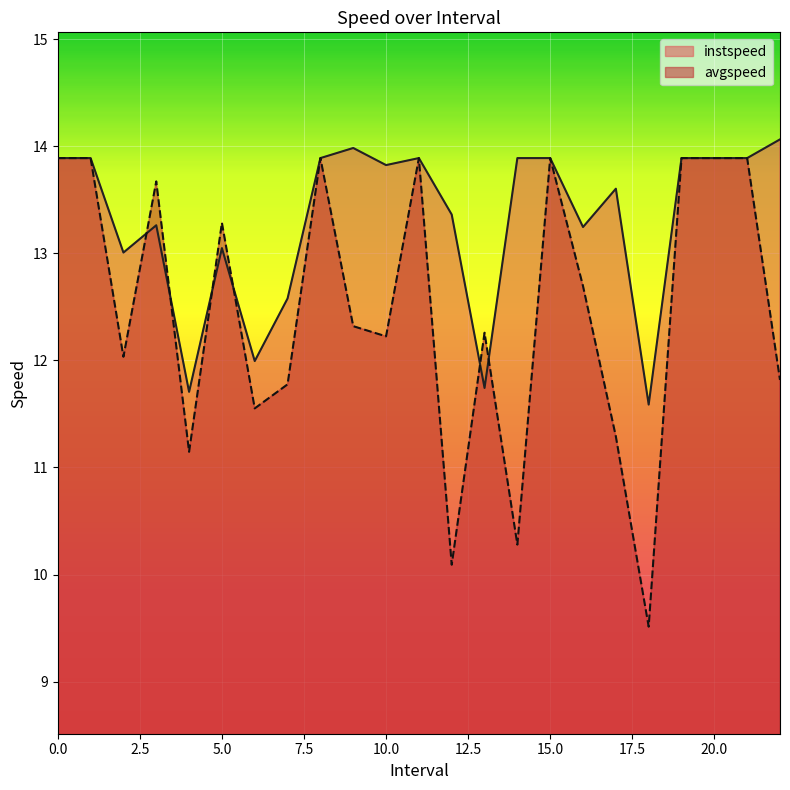

List the series in order of their peak value, lowest first.

avgspeed, instspeed